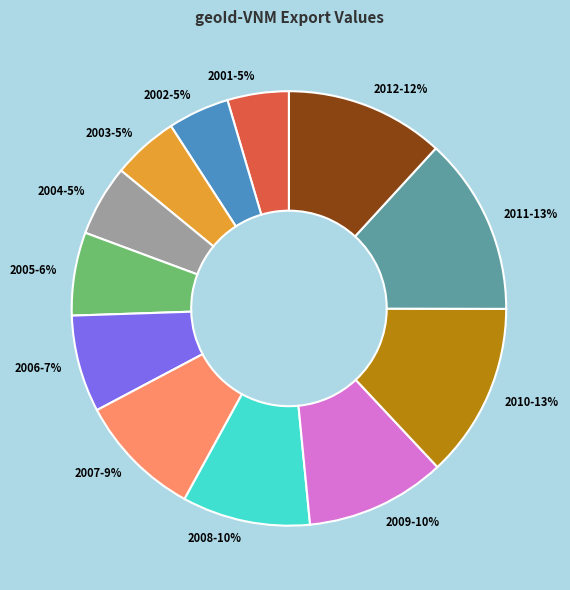

To the nearest percent, what percentage of the pie is 2012?

12%